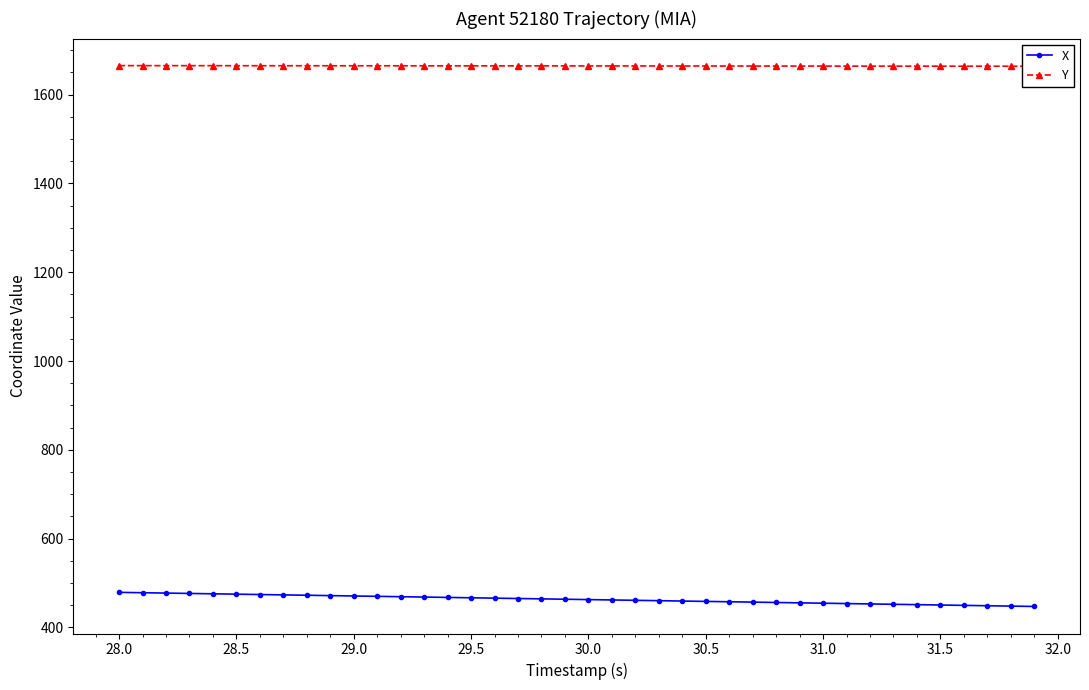

What are all the series names shown in the legend?

X, Y